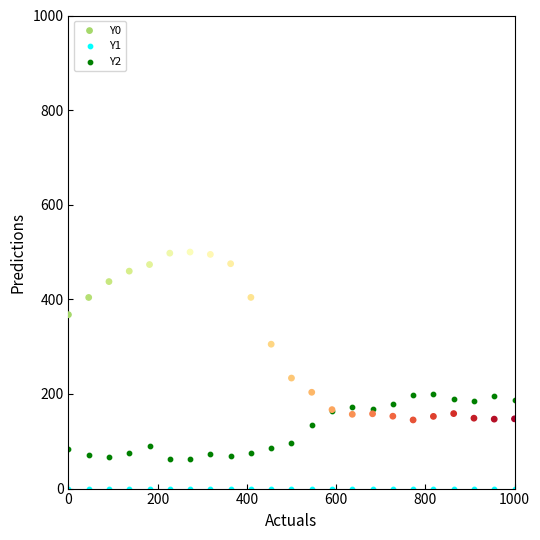

Which series reaches the maximum Y coordinate?

Y0